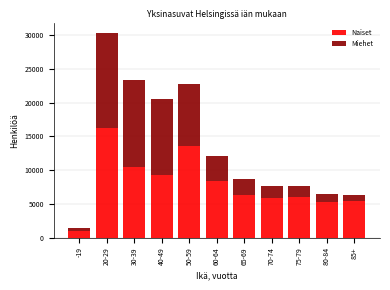

Reading right to left, what are the values for Naiset?

85+=5487	80-84=5329	75-79=6077	70-74=5854	65-69=6355	60-64=8331	50-59=13588	40-49=9282	30-39=10480	20-29=16265	-19=928